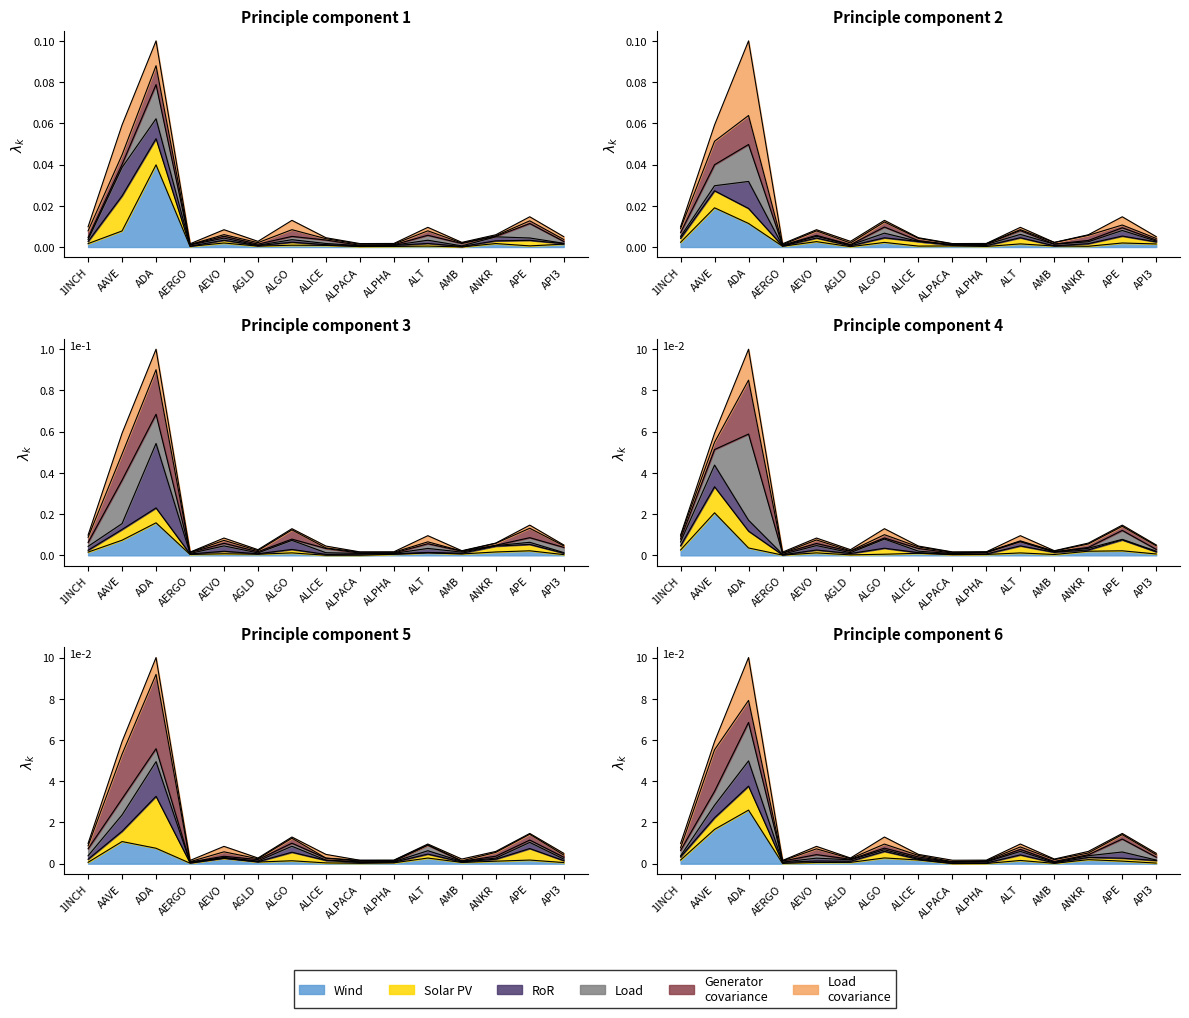

List the labels in order of value, largest first.

ADA, AAVE, APE, ALGO, 1INCH, ALT, AEVO, ANKR, API3, ALICE, AGLD, AMB, ALPHA, ALPACA, AERGO